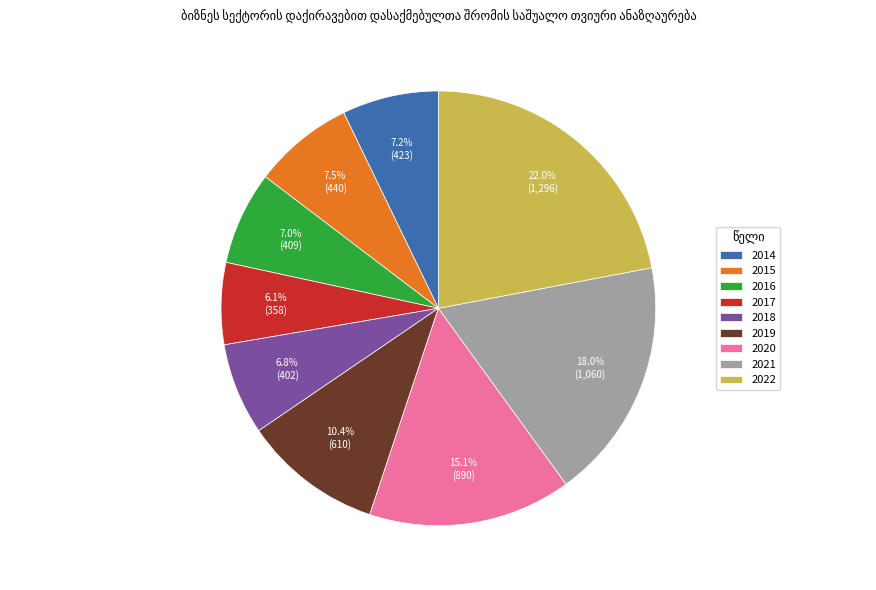

To the nearest percent, what portion does 2020 represent?

15%